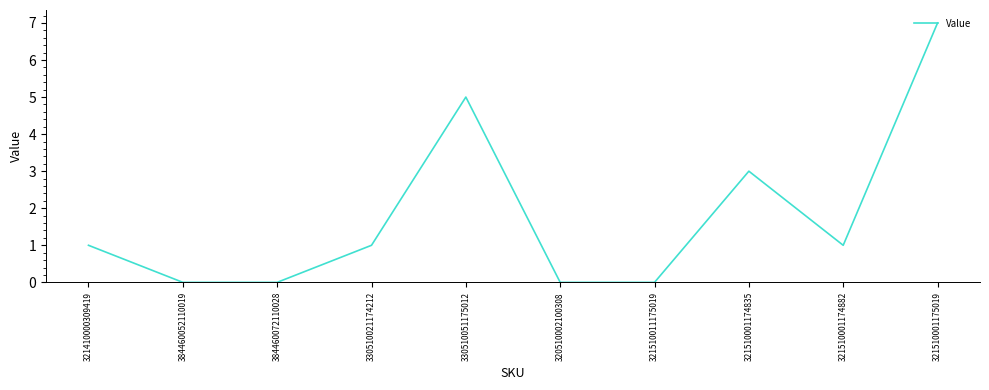

What is the difference between the values at 321510001174835 and 321510001174882?

2